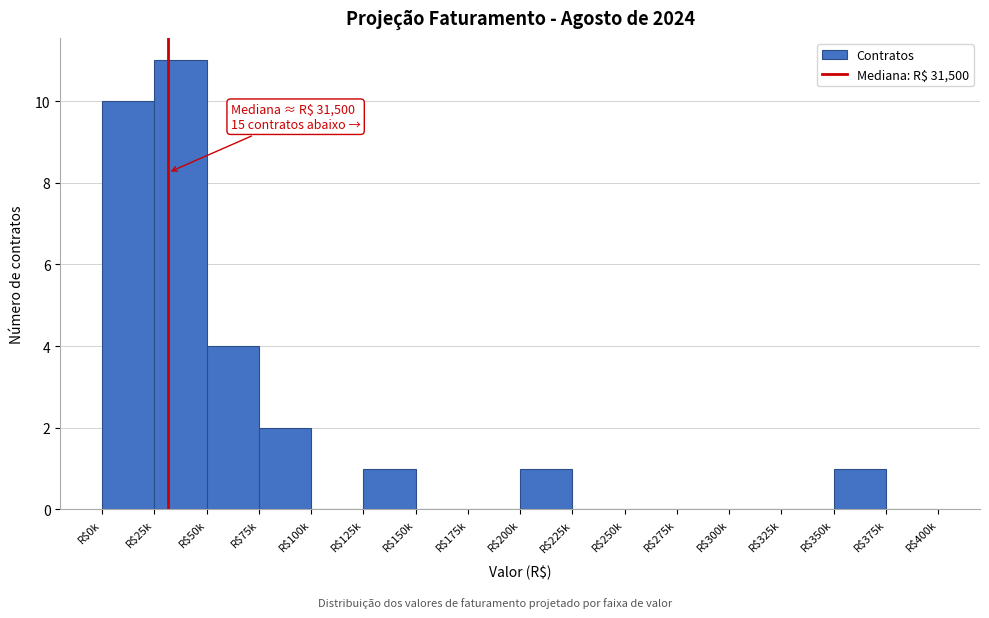

What is the sum of all values?

30